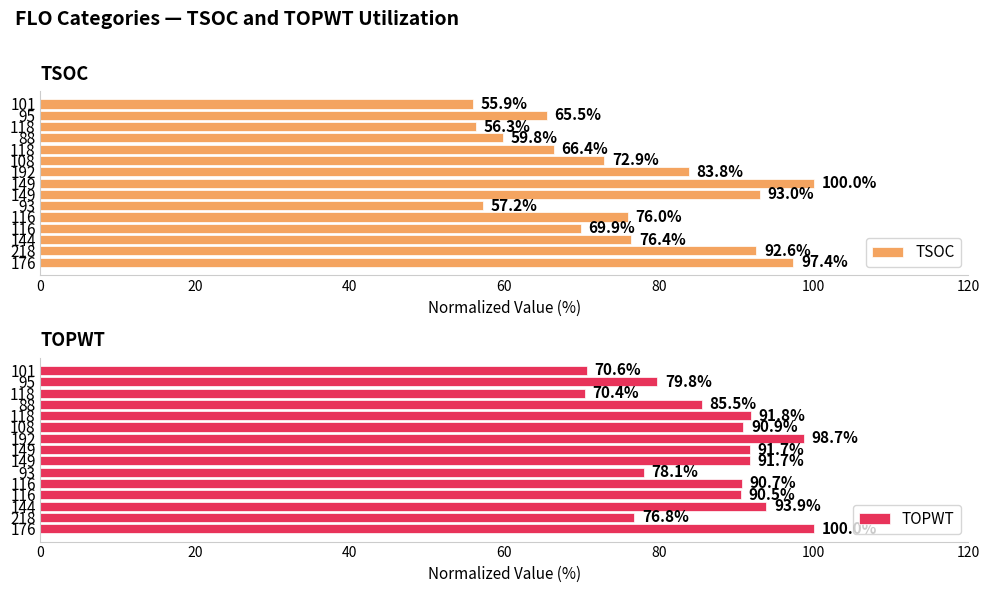

True or false: TSOC has a value of 20.4 at 218.

False